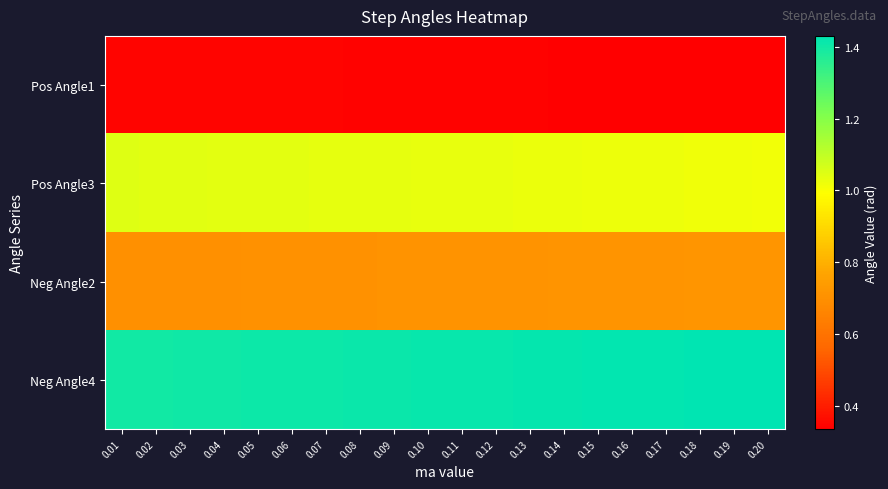

What is the total value across all series at 0.07?

3.5